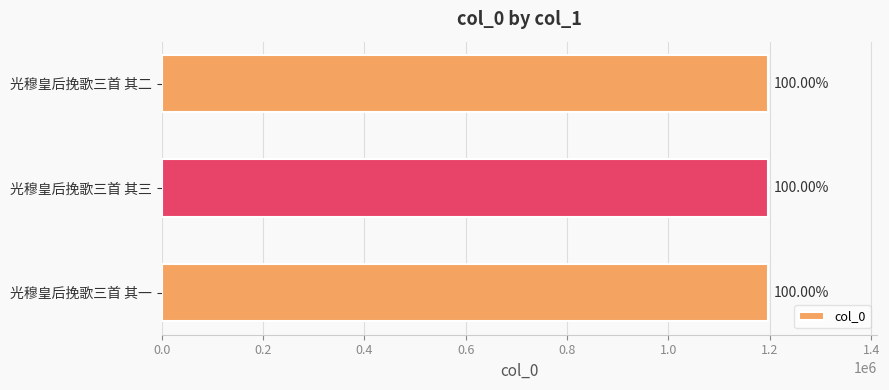

What is the maximum value shown in the chart?

1195912